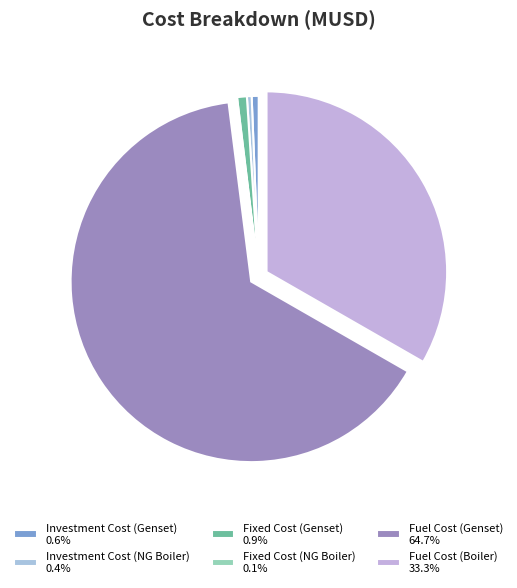

True or false: Fuel Cost (Genset) accounts for 77% of the total.

False